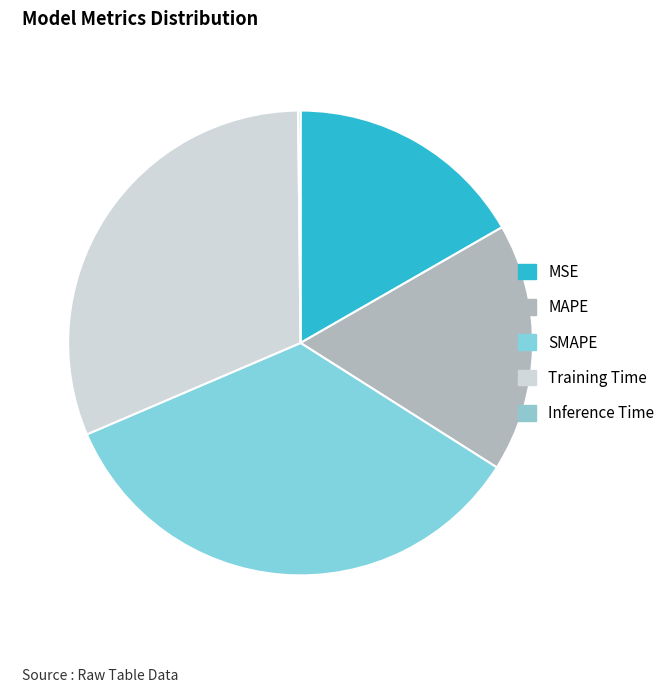

To the nearest percent, what is the average slice percentage?

20%